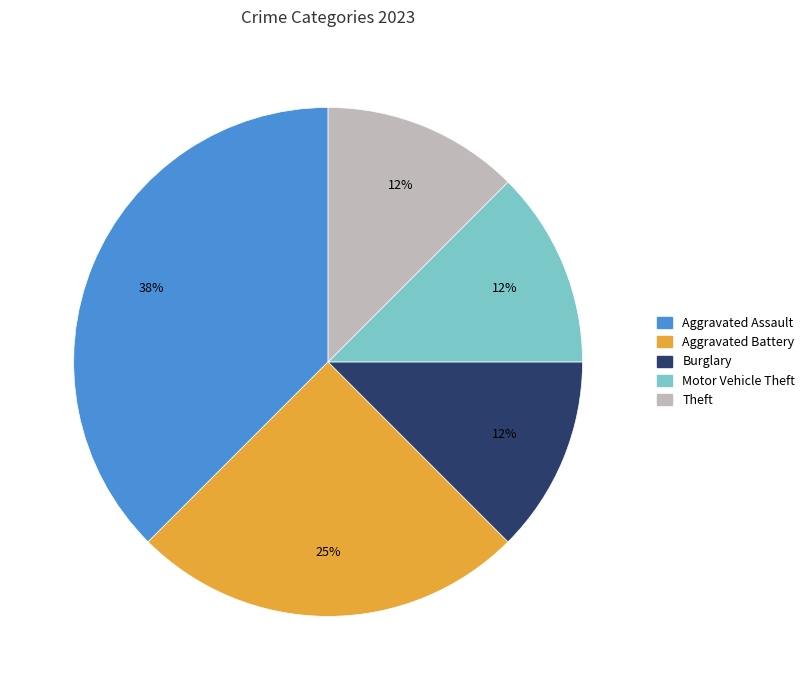

To the nearest percent, what is the average slice percentage?

20%